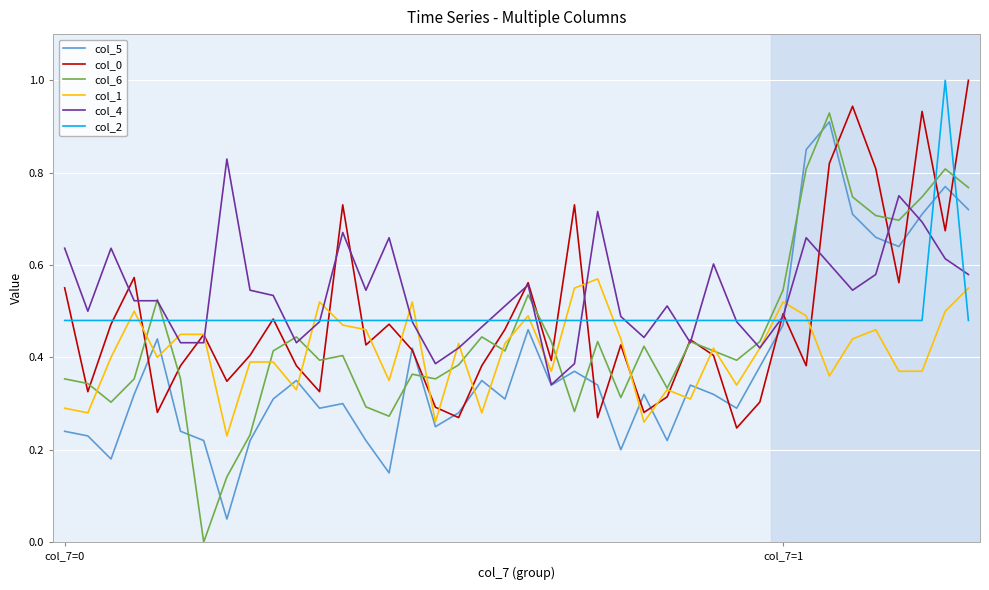

What is the maximum value for col_2?

1.0